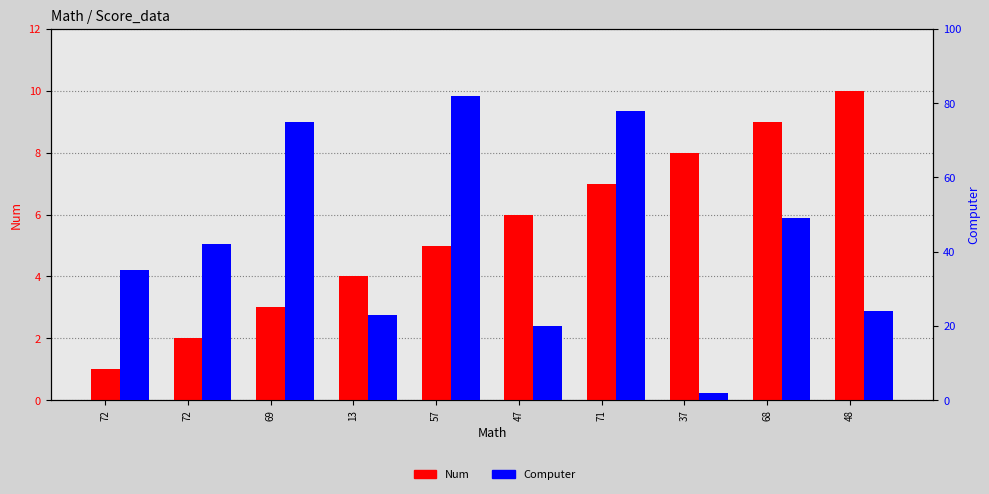

What is the difference between the maximum and second lowest values in the Num series?

8